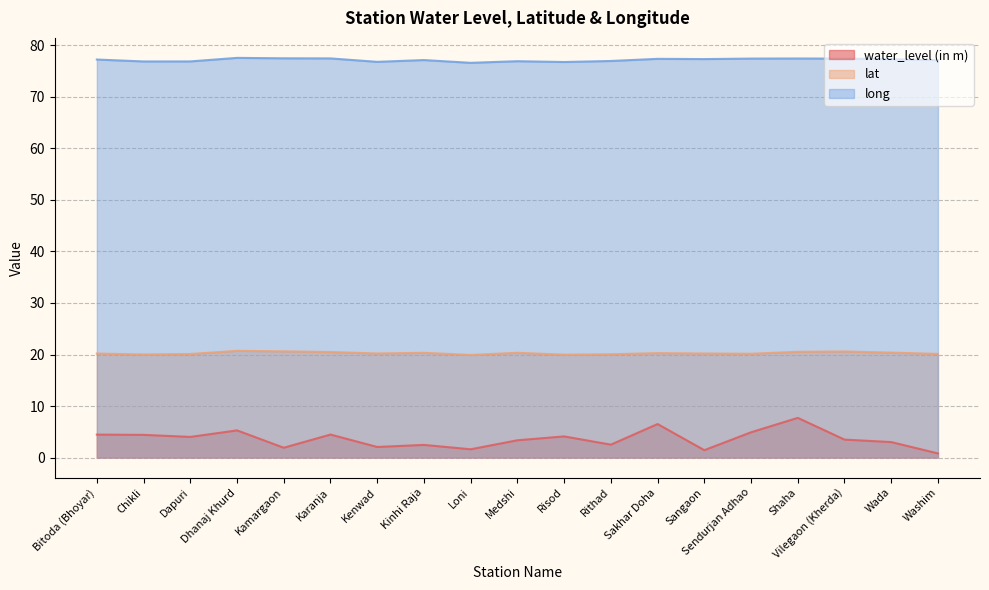

What is the spread (max minus min) of values at Rithad?

74.5